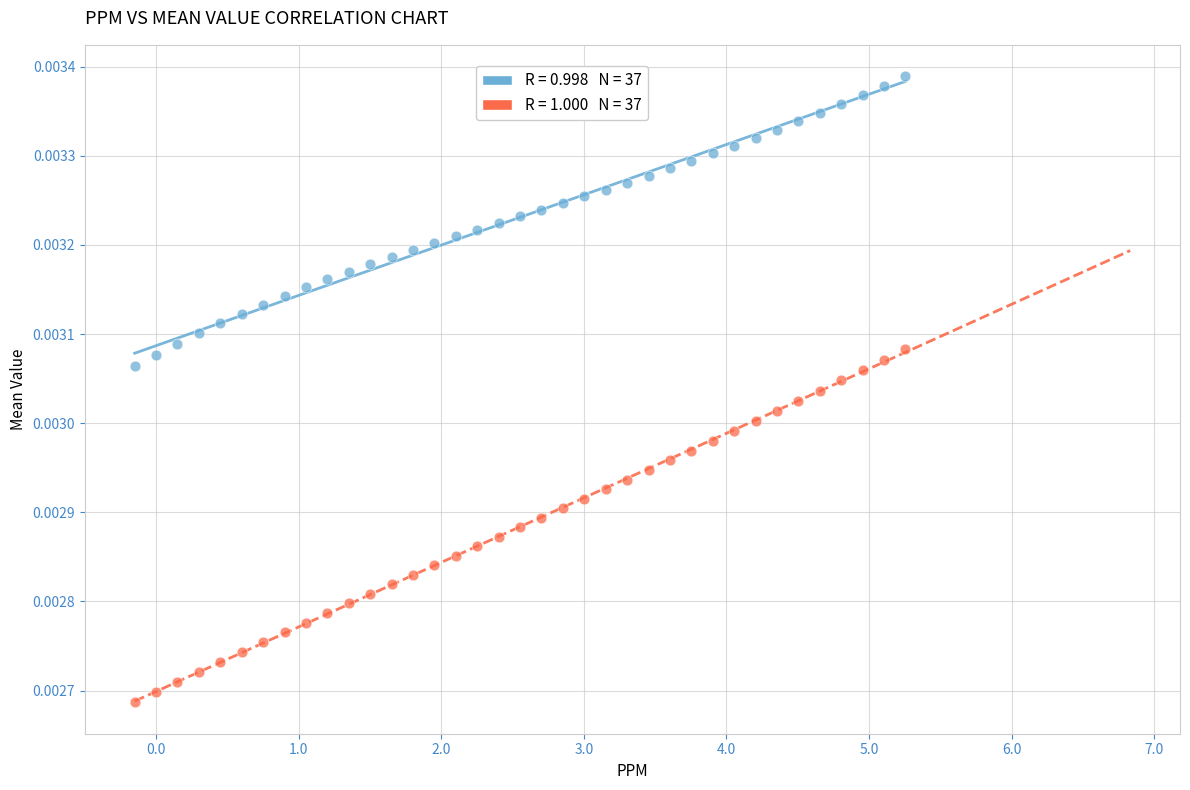

Across all data points, what is the range of X values (max minus min)?

5.4